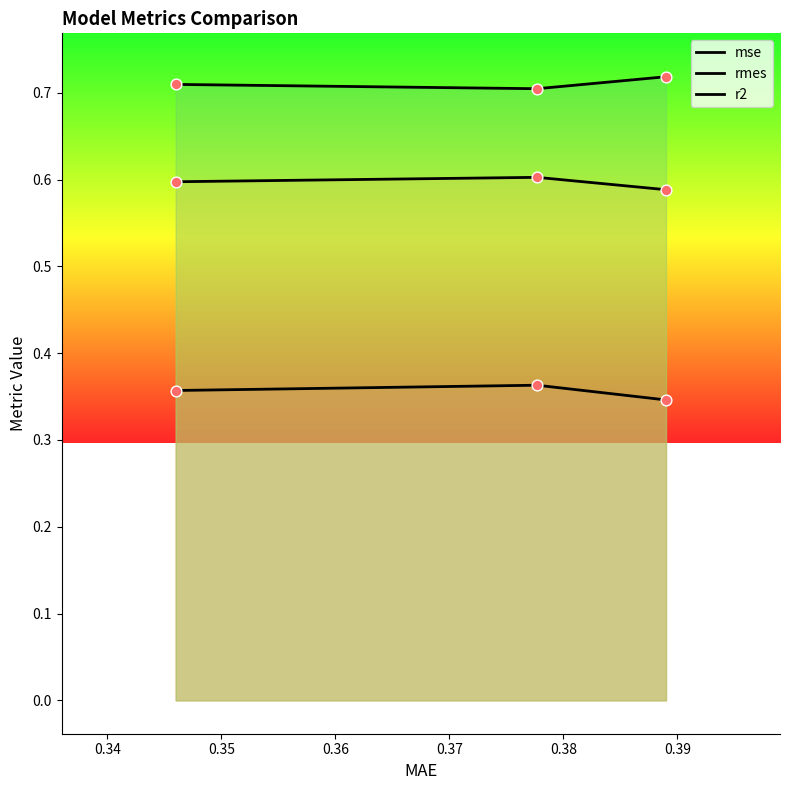

At how many categories does at least one series exceed 0?

3